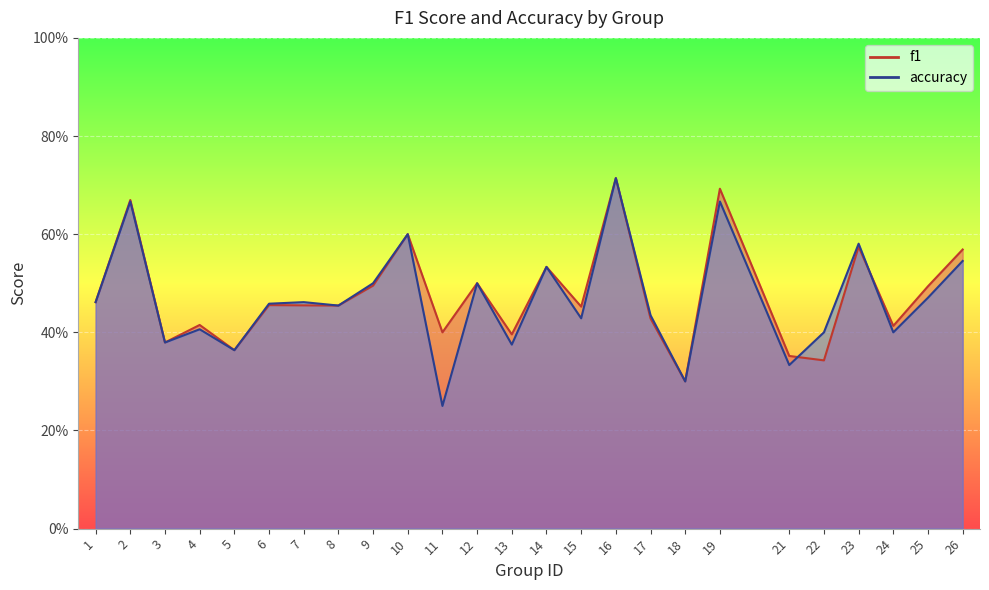

What is the sum of all f1 values?

11.9